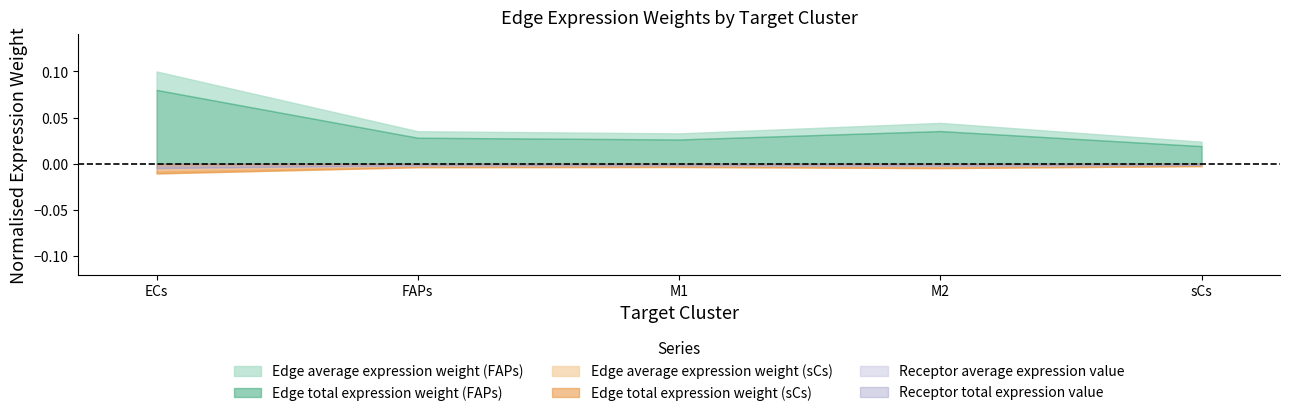

Which series has the largest range (max minus min)?

Edge average expression weight (FAPs)